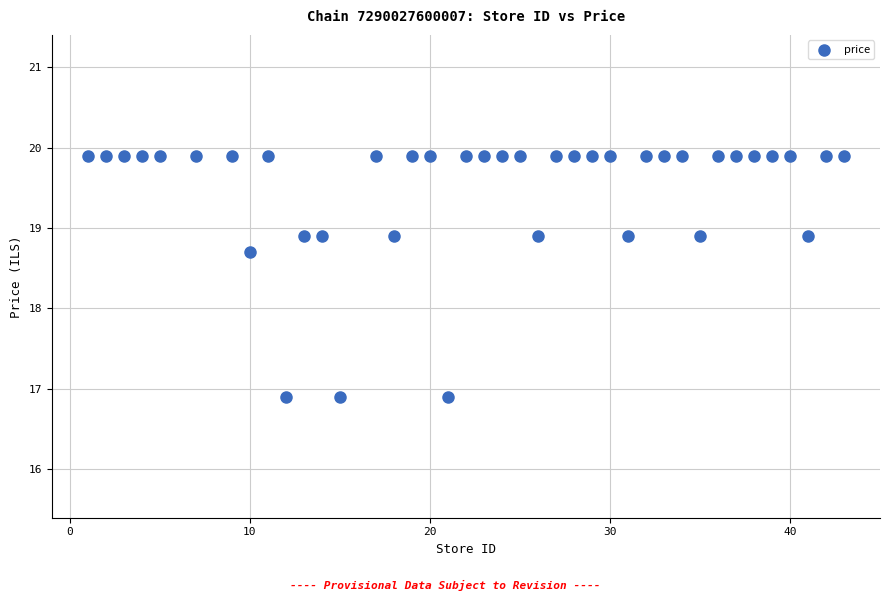

What is the range of Y values (max minus min)?

3.0